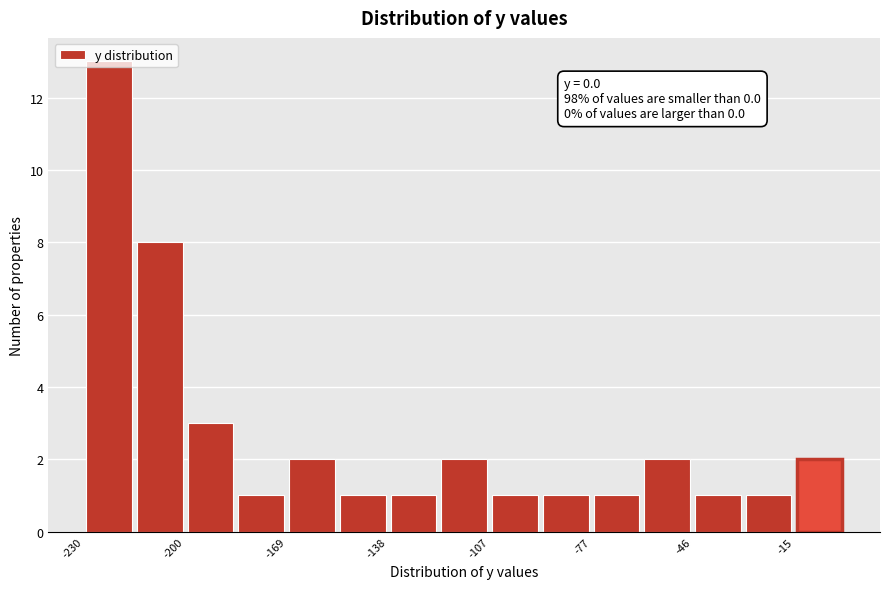

Read against the x-axis, roughly where is the centre of the tallest bar?

-225